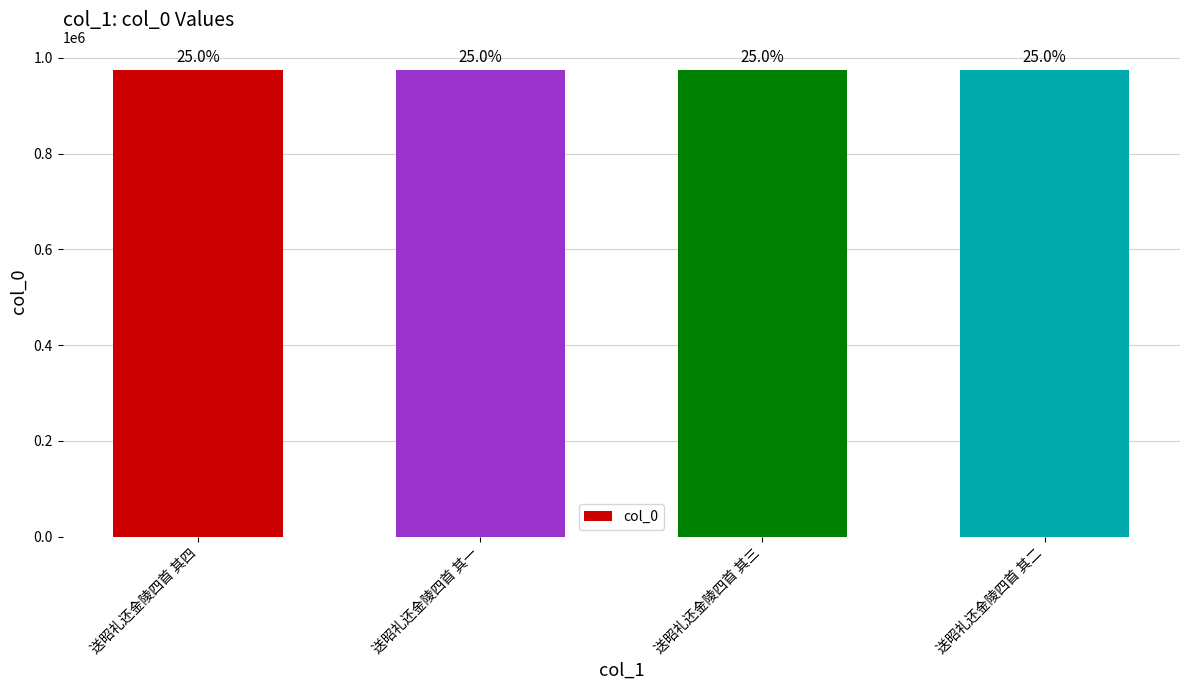

What is the label of the 1st bar from the right?

送昭礼还金陵四首 其二